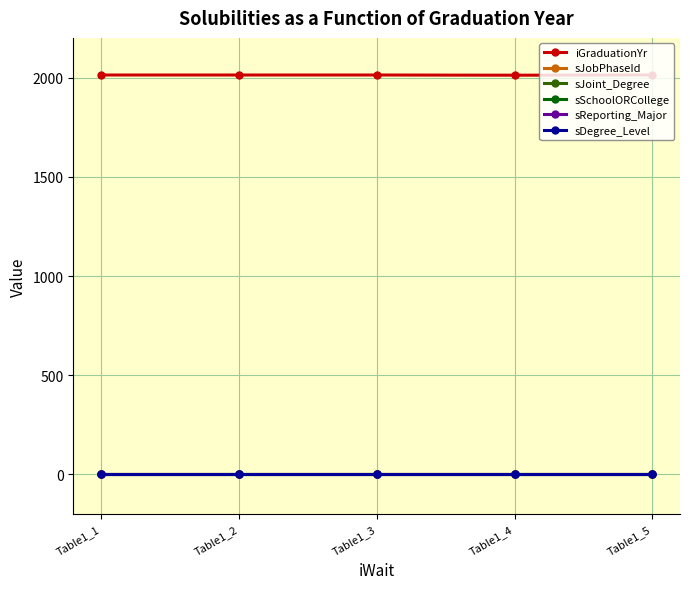

Which has a higher value, Table1_3 or Table1_5?

Table1_3